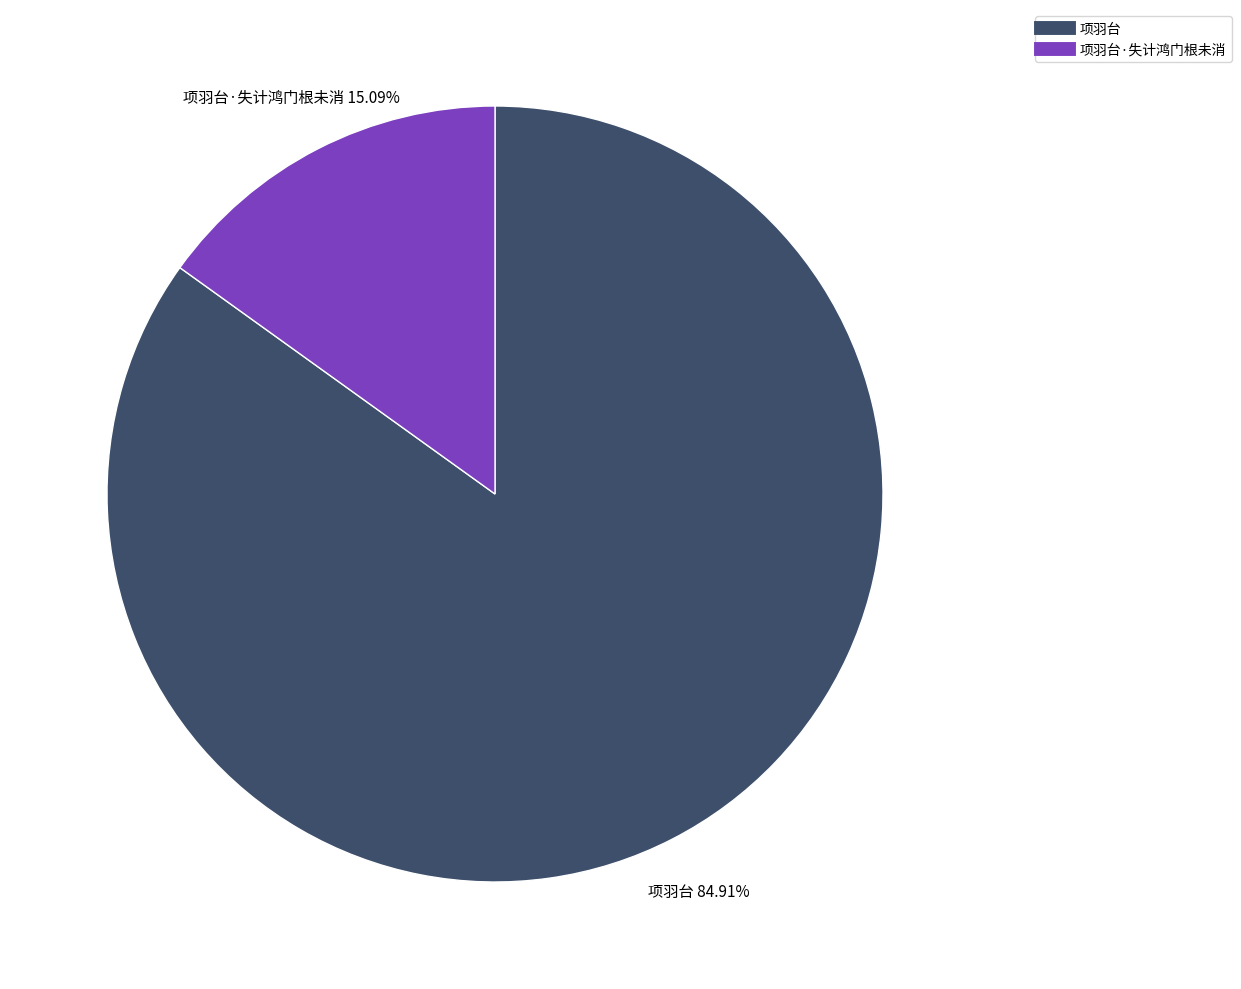

Is there a majority slice in this chart?

Yes